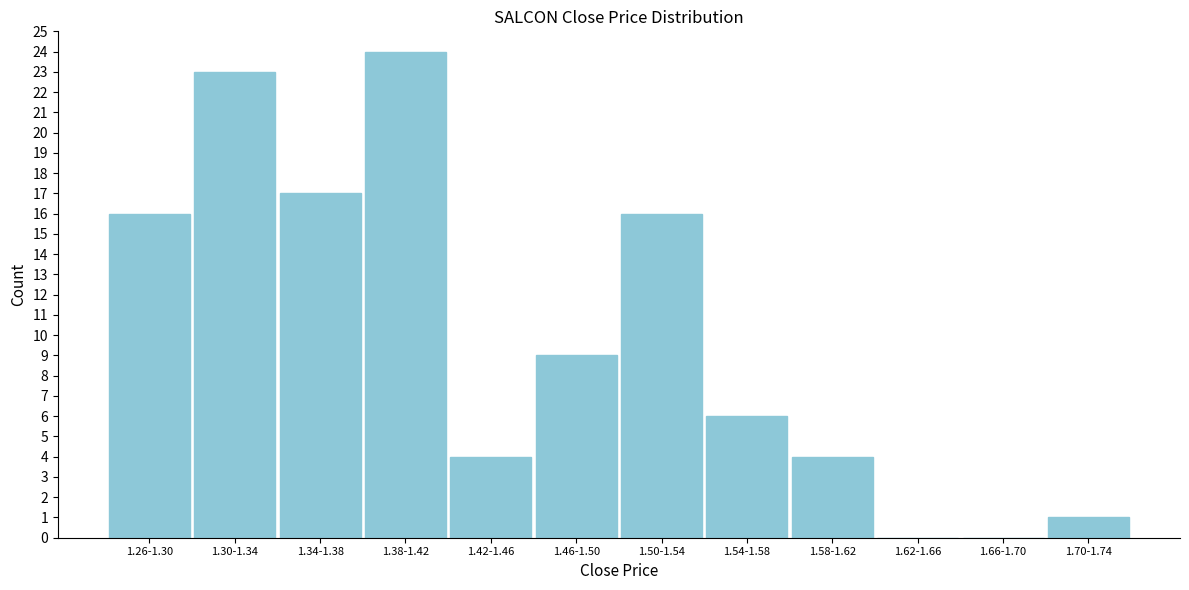

Reading left to right, what are all the values shown in this chart?

1.26-1.30=16	1.30-1.34=23	1.34-1.38=17	1.38-1.42=24	1.42-1.46=4	1.46-1.50=9	1.50-1.54=16	1.54-1.58=6	1.58-1.62=4	1.62-1.66=0	1.66-1.70=0	1.70-1.74=1